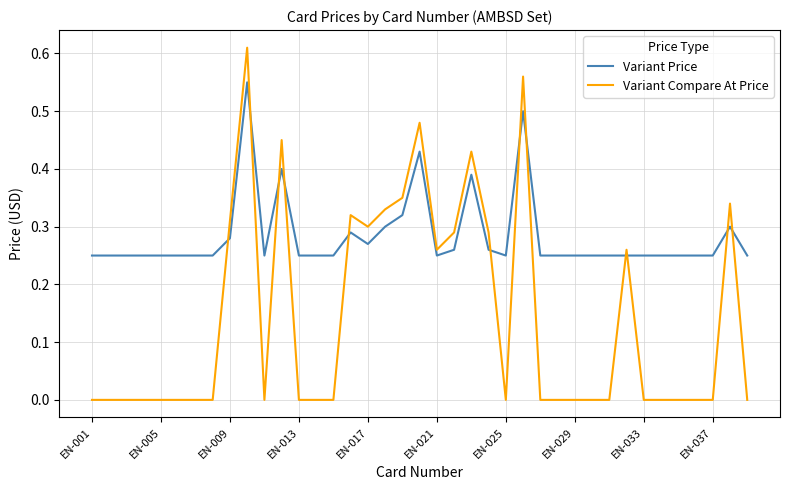

Count the number of data series in this chart.

2